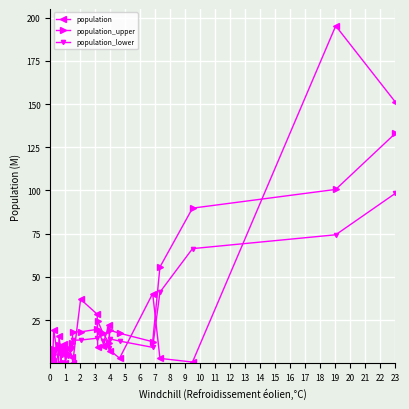

In population, how many points are lower than both neighbors (excluding endpoints)?

9